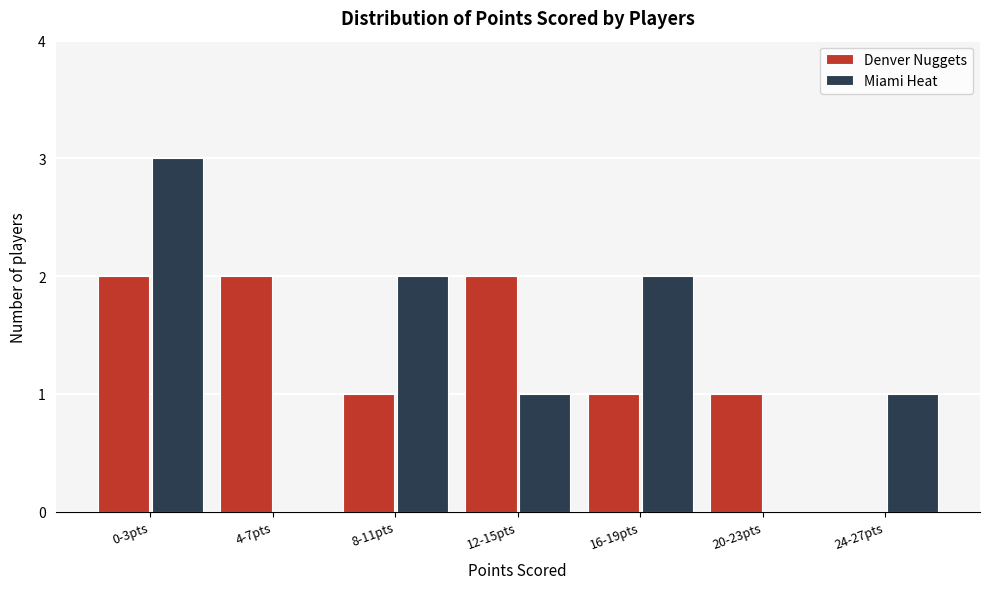

Reading left to right, transcribe all the data shown in this chart.

Denver Nuggets: 0-3pts=2	4-7pts=2	8-11pts=1	12-15pts=2	16-19pts=1	20-23pts=1	24-27pts=0
Miami Heat: 0-3pts=3	4-7pts=0	8-11pts=2	12-15pts=1	16-19pts=2	20-23pts=0	24-27pts=1